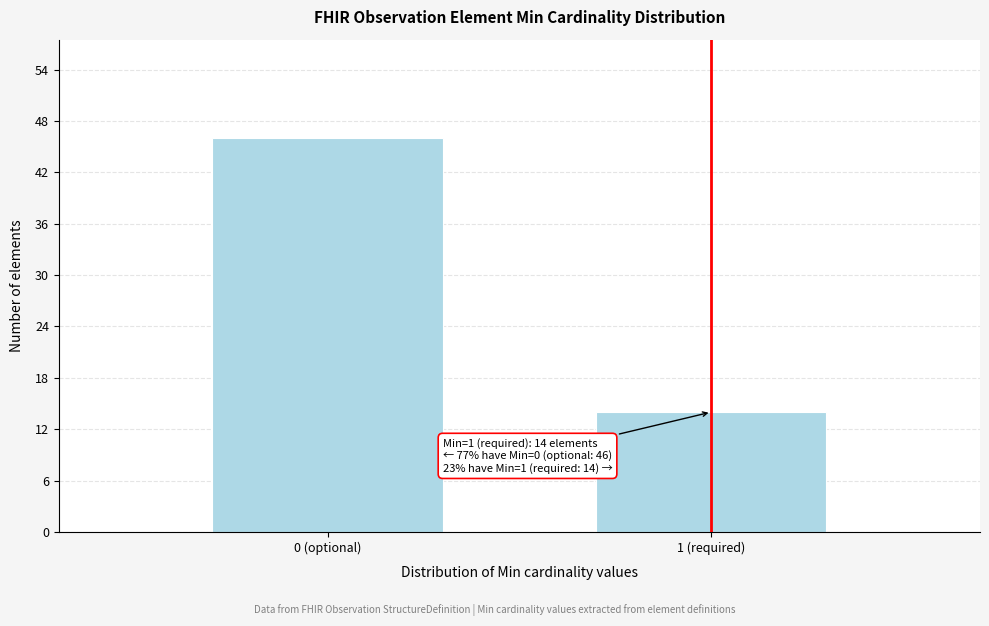

Reading left to right, extract all data points from this chart.

0 (optional)=46	1 (required)=14